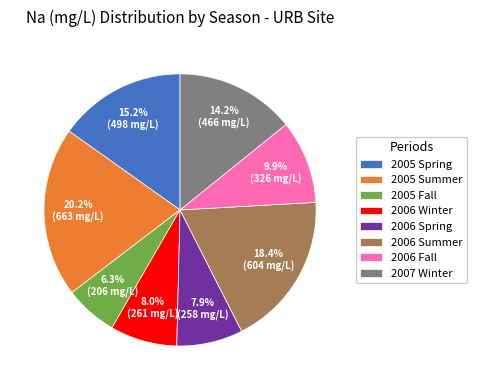

Which has a higher value, 2005 Summer or 2006 Fall?

2005 Summer